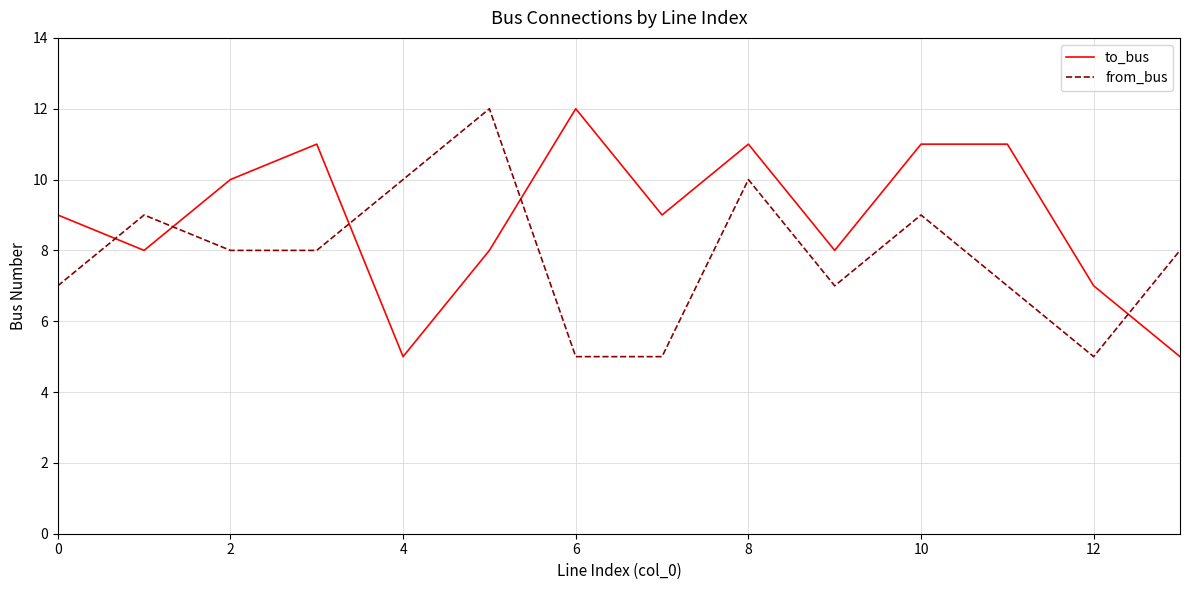

What is the difference between the maximum and minimum values in the from_bus series?

7